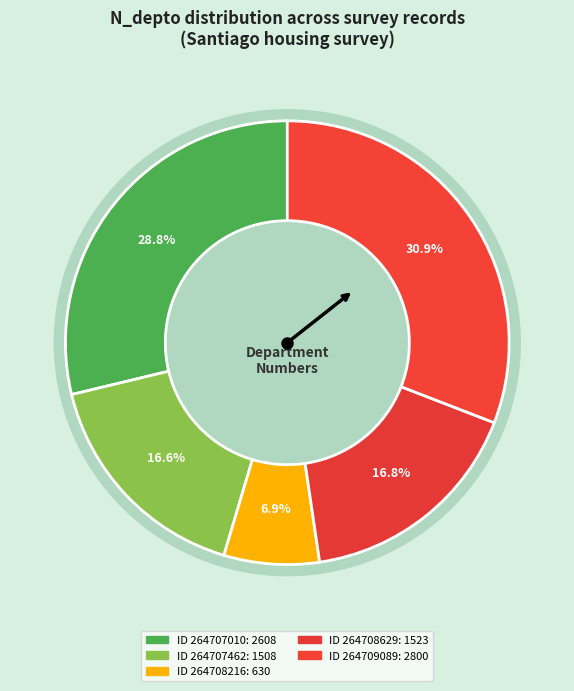

Is there a majority slice in this chart?

No